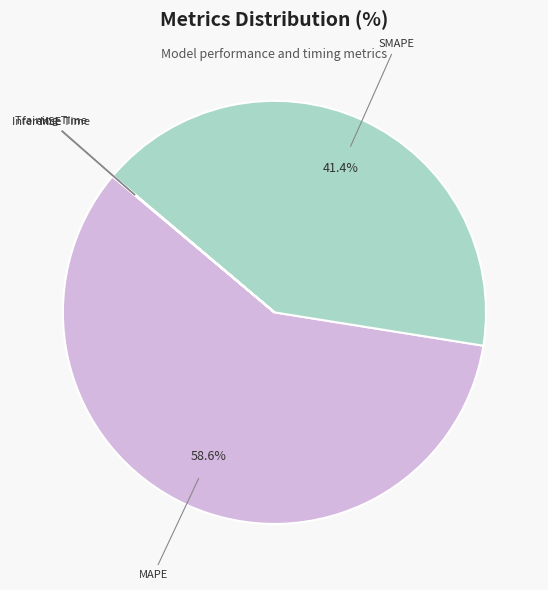

What percentage is NOT represented by SMAPE?

58.6%